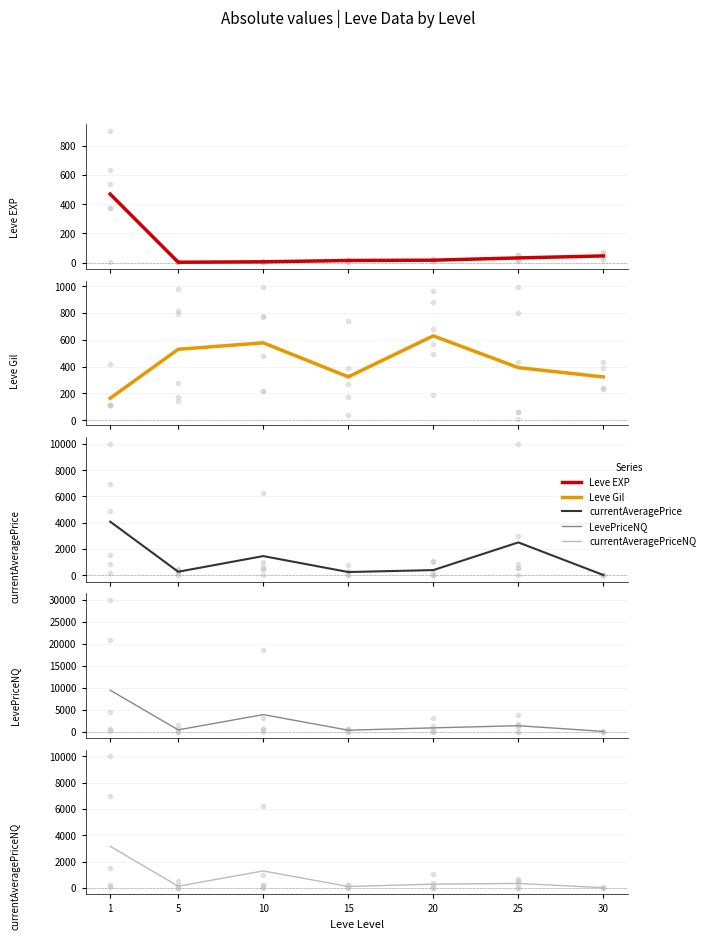

The LevePriceNQ series shows 305.1 at 15. True or false?

True